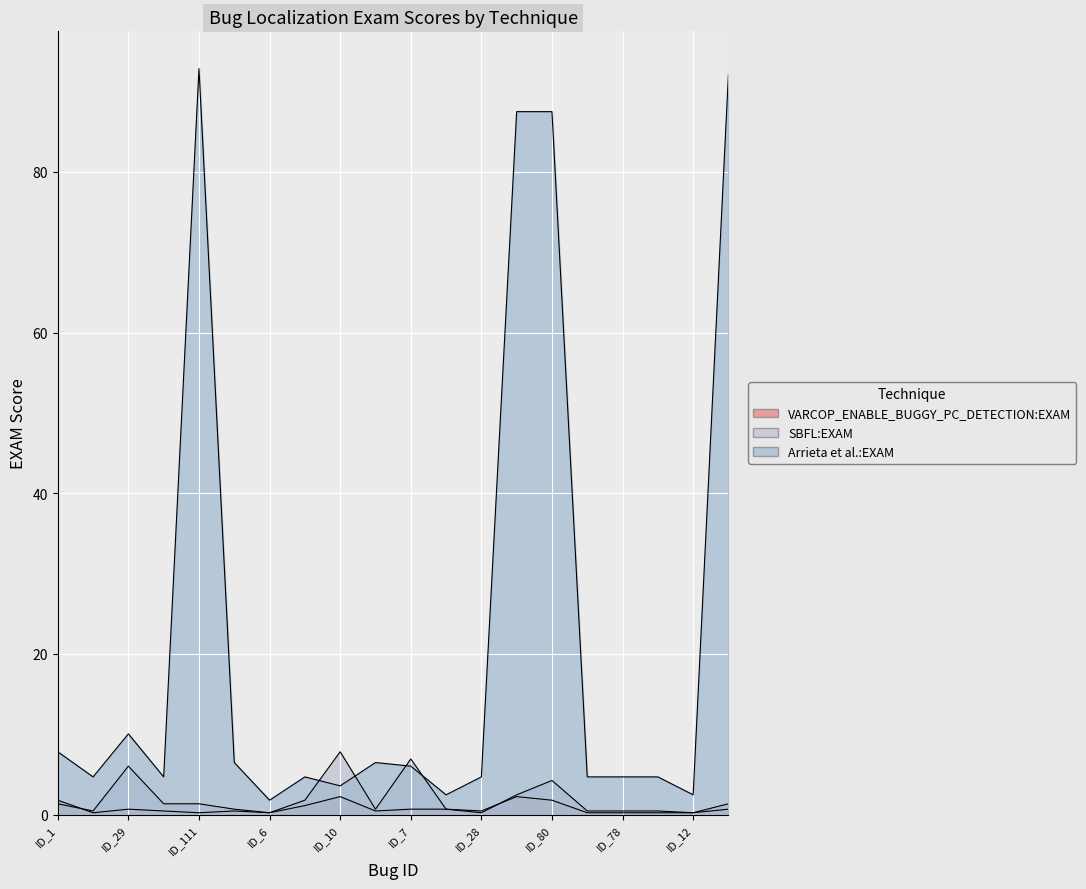

What is the highest value of the SBFL:EXAM series?

7.8